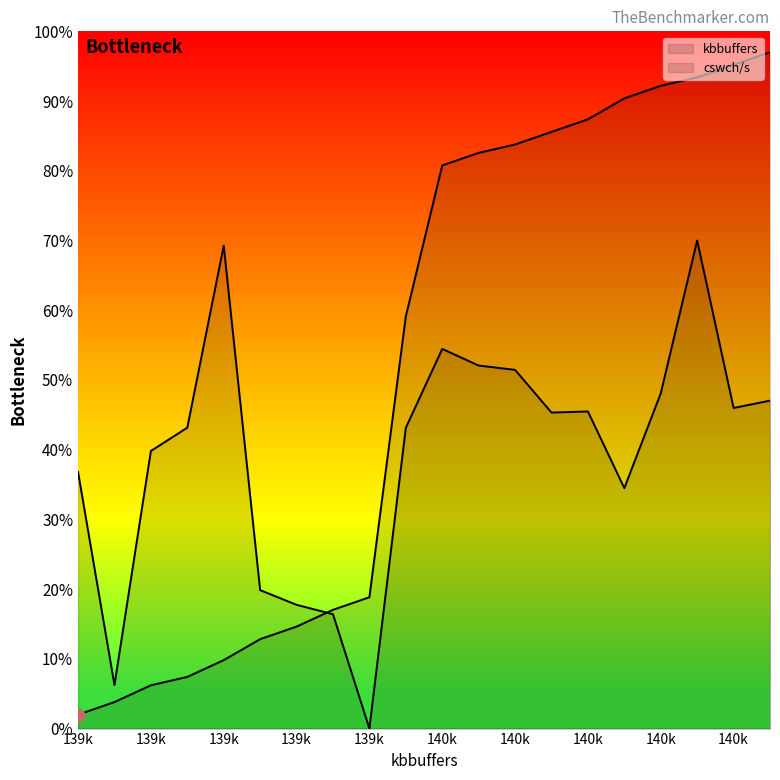

Reading right to left, list all the values displayed in this chart.

kbbuffers: 1.0	1.0	0.9	0.9	0.9	0.9	0.9	0.8	0.8	0.8	0.6	0.2	0.2	0.1	0.1	0.1	0.1	0.1	0.0	0.0
cswch/s: 0.5	0.5	0.7	0.5	0.3	0.5	0.5	0.5	0.5	0.5	0.4	0.0	0.2	0.2	0.2	0.7	0.4	0.4	0.1	0.4